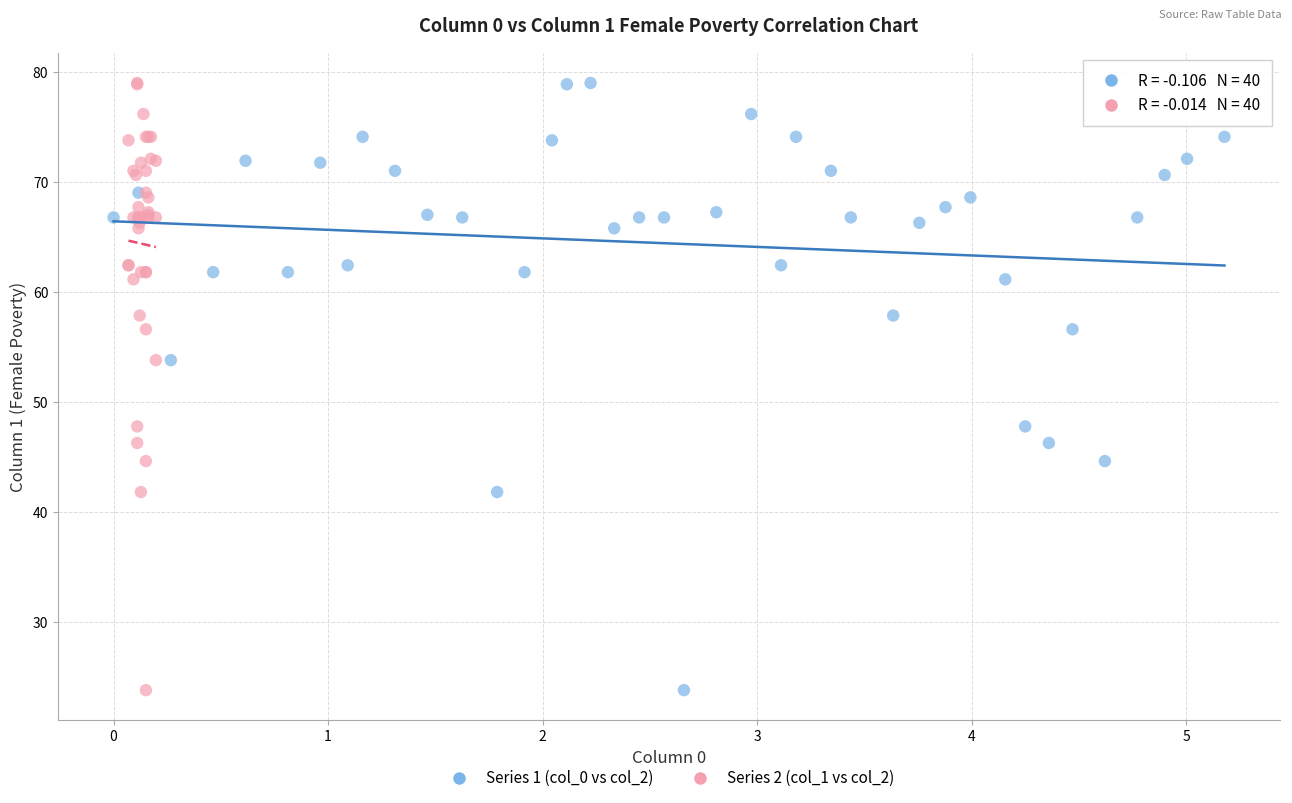

What are all the series names shown in the legend?

Series 1 (col_0 vs col_2), Series 2 (col_1 vs col_2)